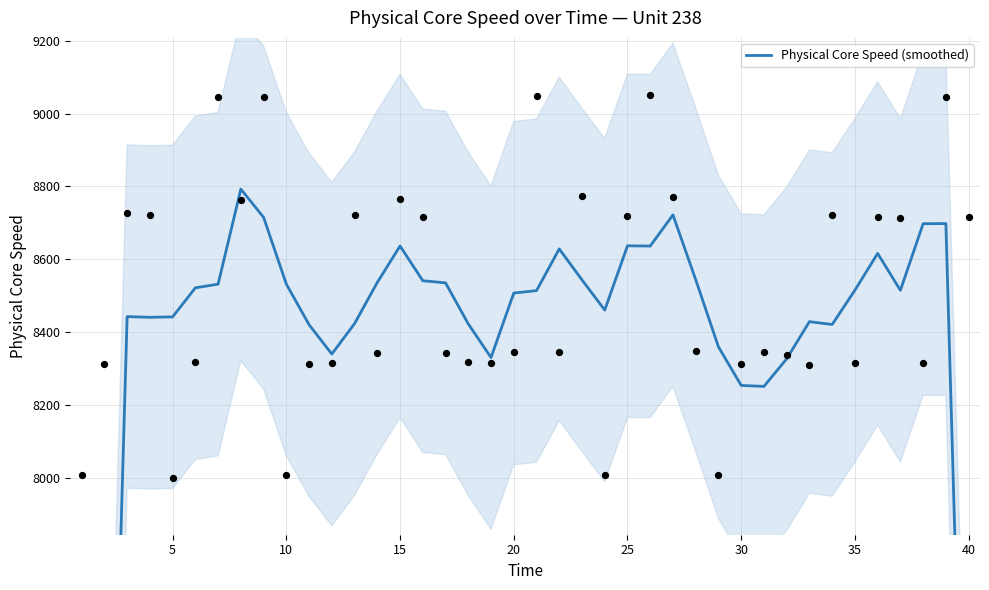

What is the ratio of the value at 35 to the value at 24?

1.0